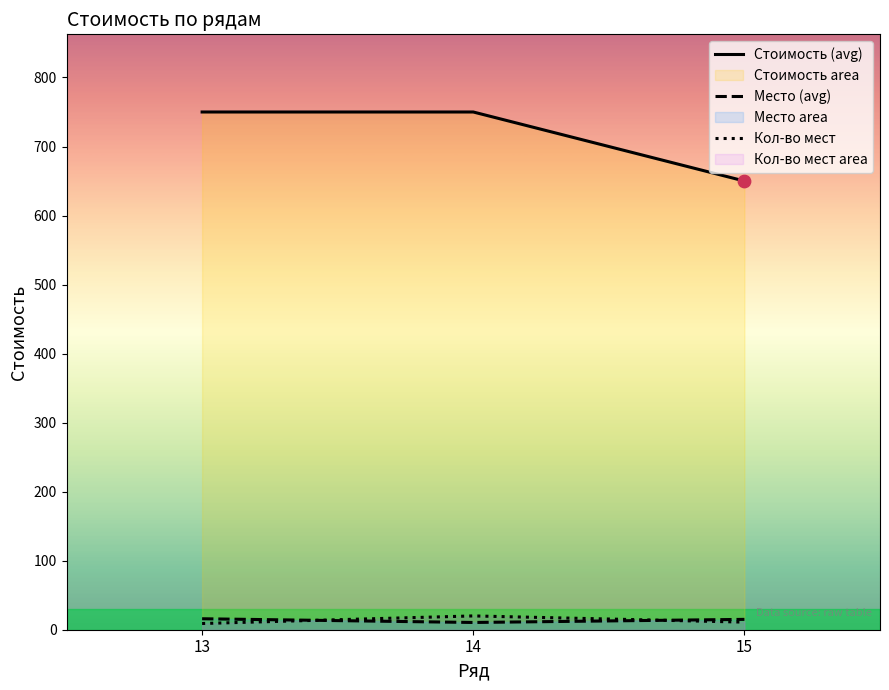

Which series reaches the maximum Y coordinate?

Стоимость (avg)